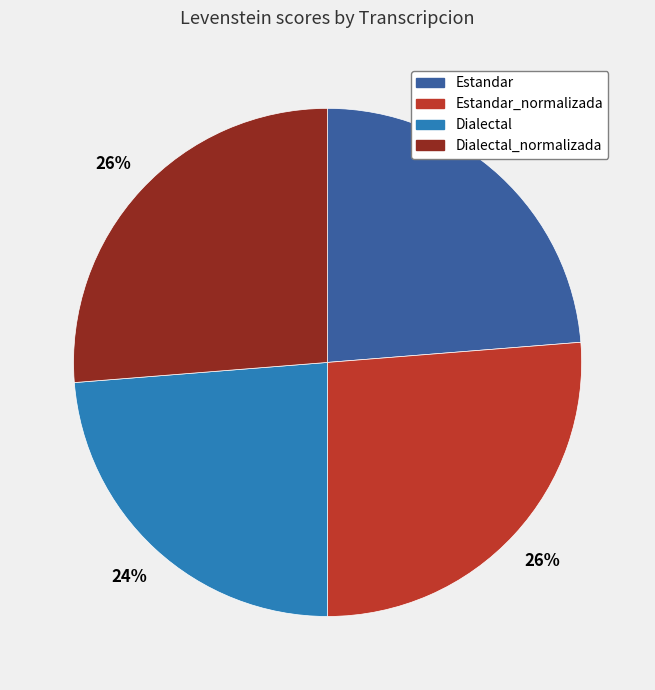

True or false: Estandar_normalizada accounts for 39% of the total.

False